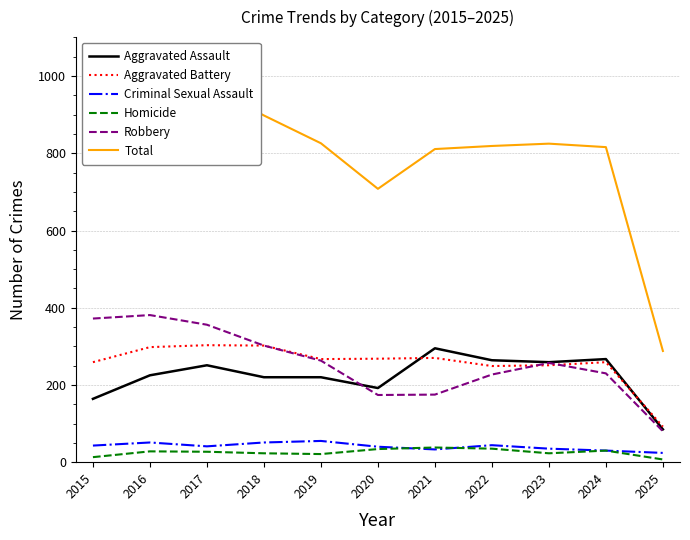

True or false: Aggravated Battery and Total cross at least once.

False